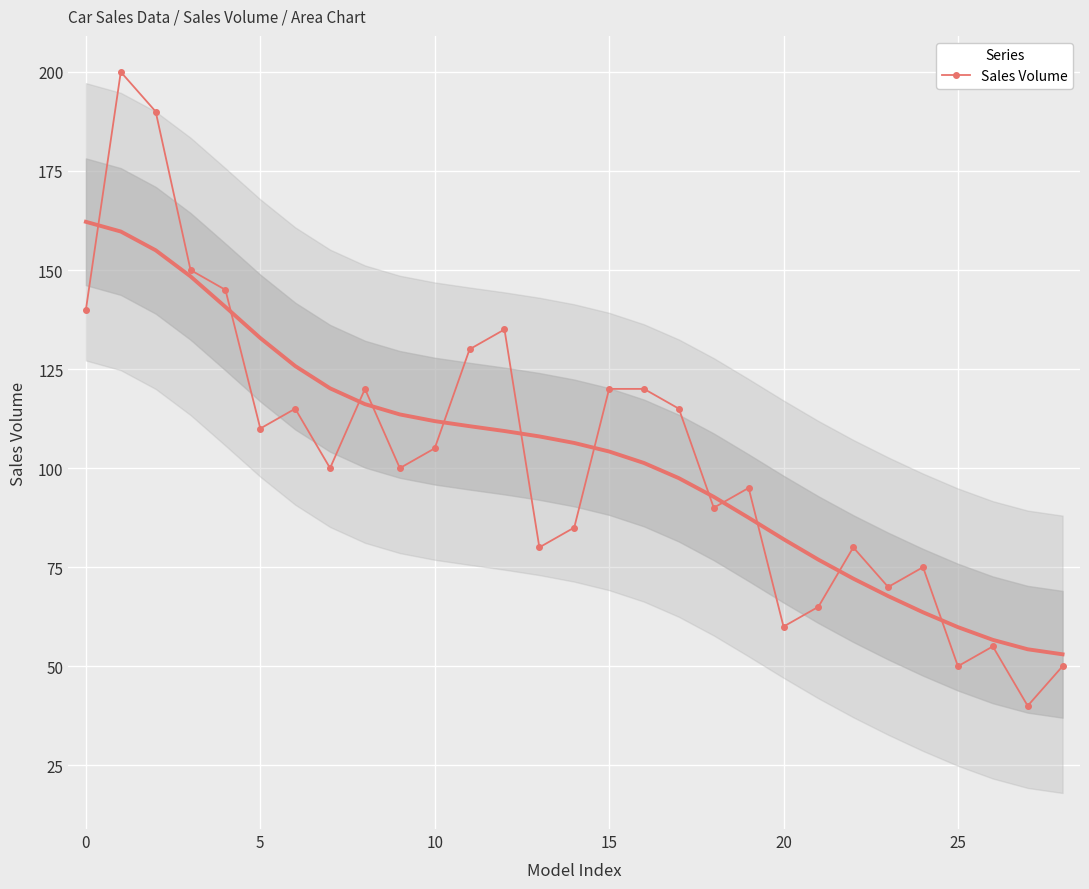

True or false: Sales Volume has more than 1 interior local peaks.

True